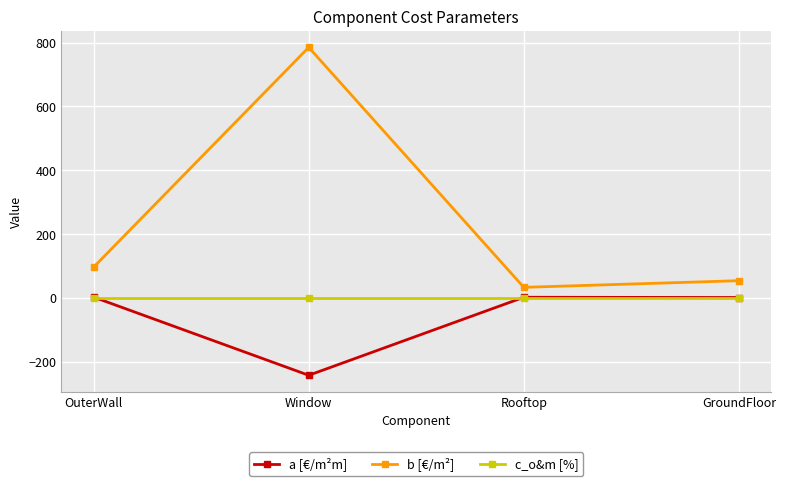

The a [€/m²m] series shows -96.0 at Window. True or false?

False